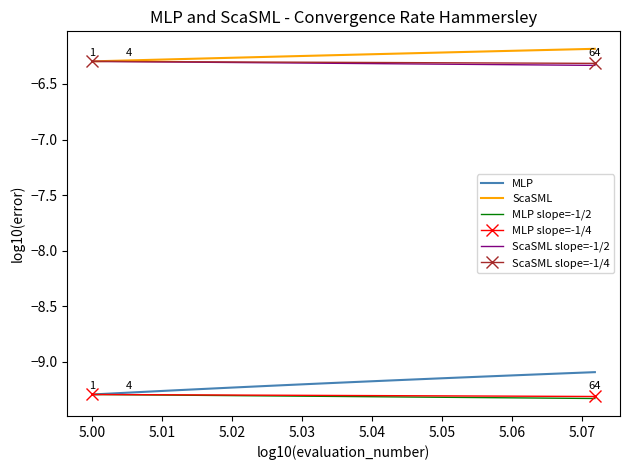

True or false: MLP and ScaSML cross at least once.

False